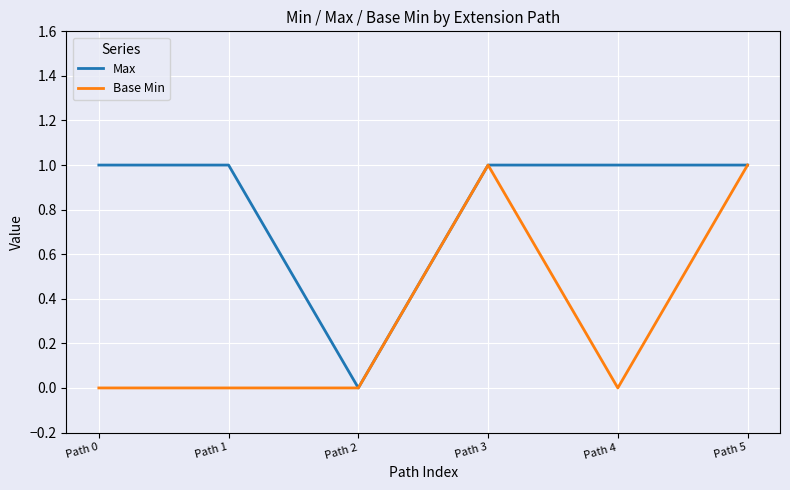

Reading right to left, transcribe all the data shown in this chart.

Max: 1	1	1	0	1	1
Base Min: 1	0	1	0	0	0